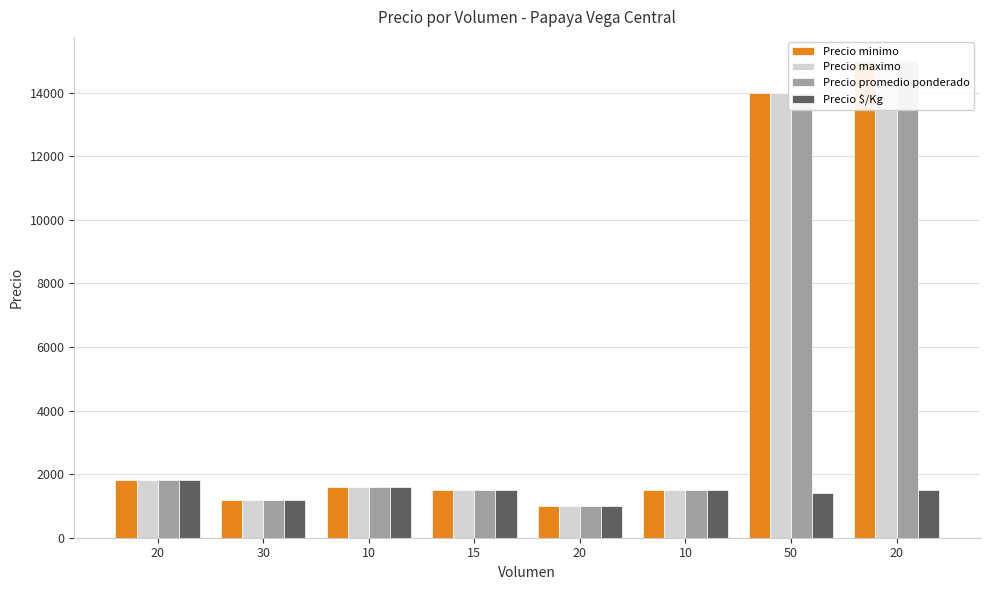

How many bars are there in each group?

4